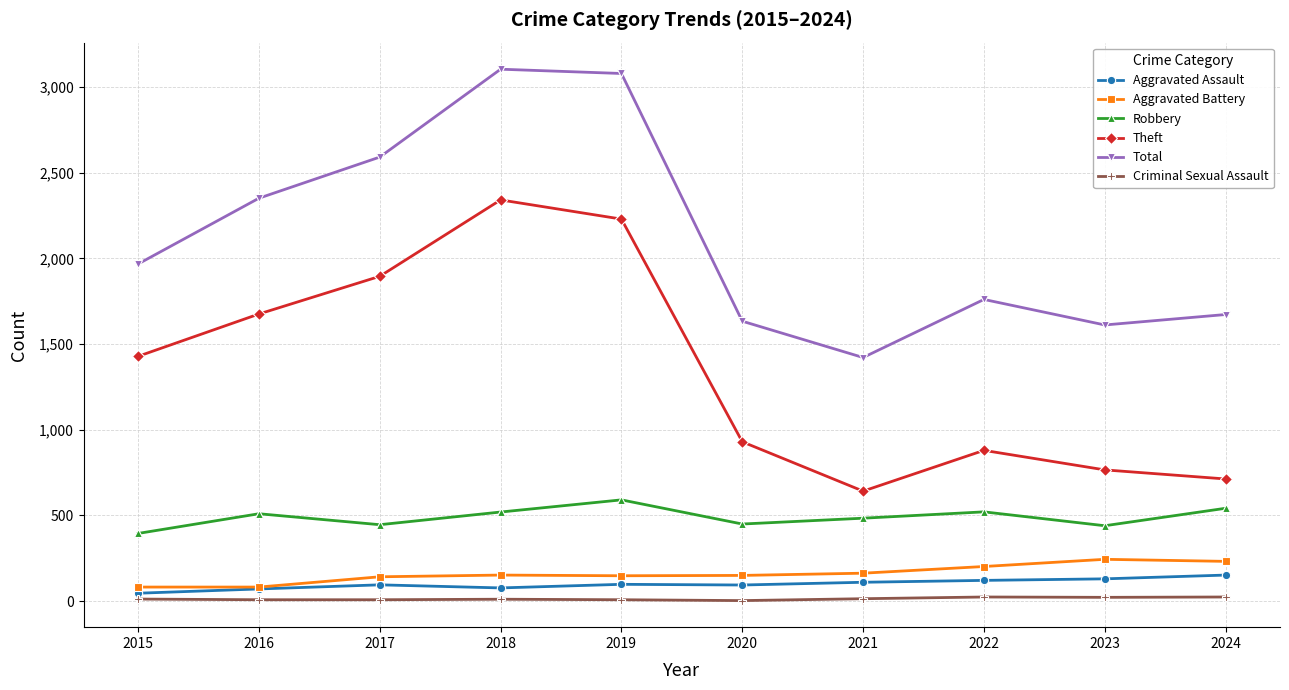

True or false: Aggravated Battery and Total intersect in this chart.

False